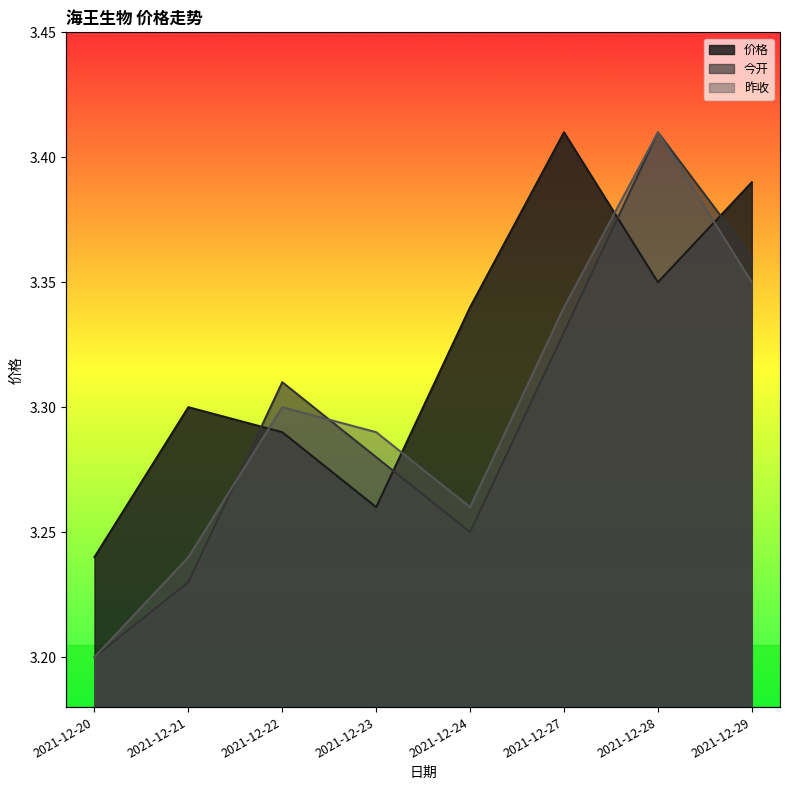

How many interior local peaks does the 昨收 series have?

2